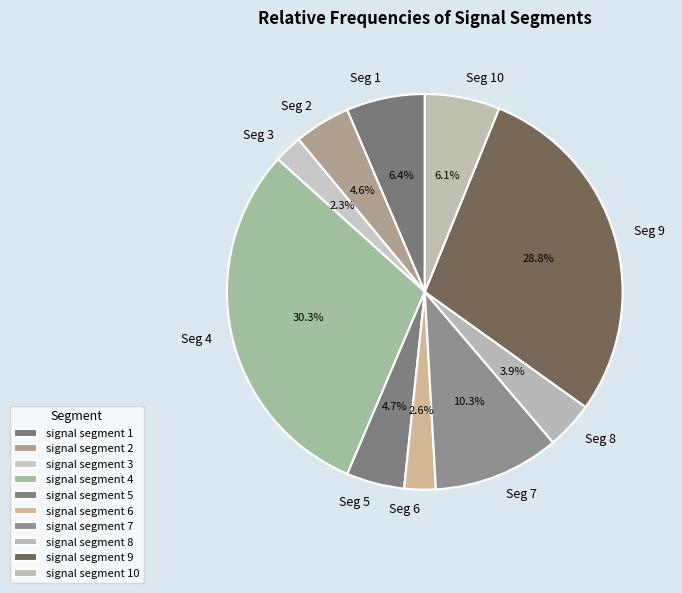

How much of the chart is everything except signal segment 10?

93.9%